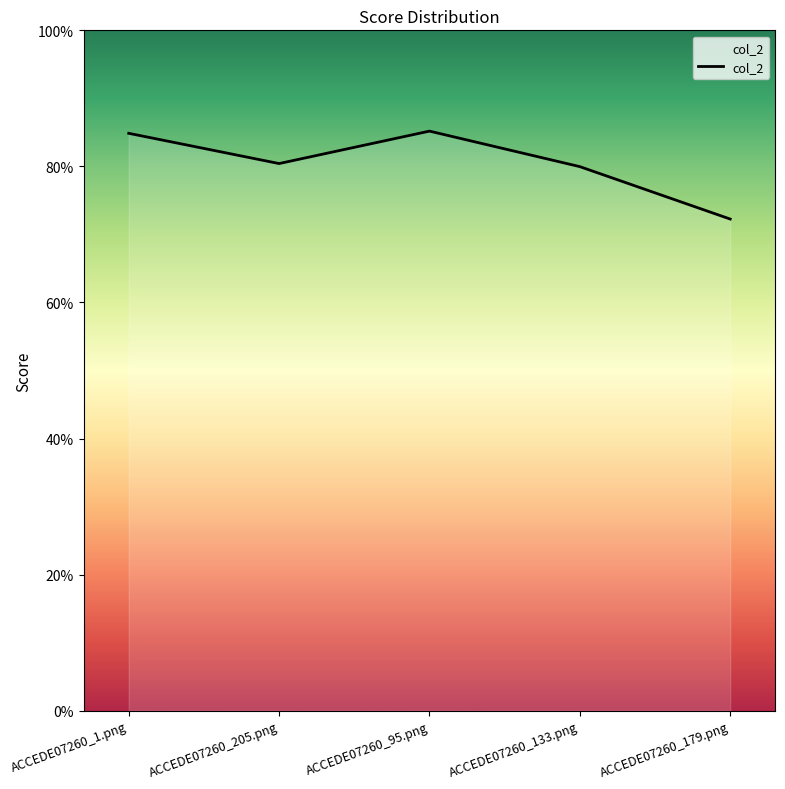

The chart shows a value of 1.4 at ACCEDE07260_205.png. True or false?

False